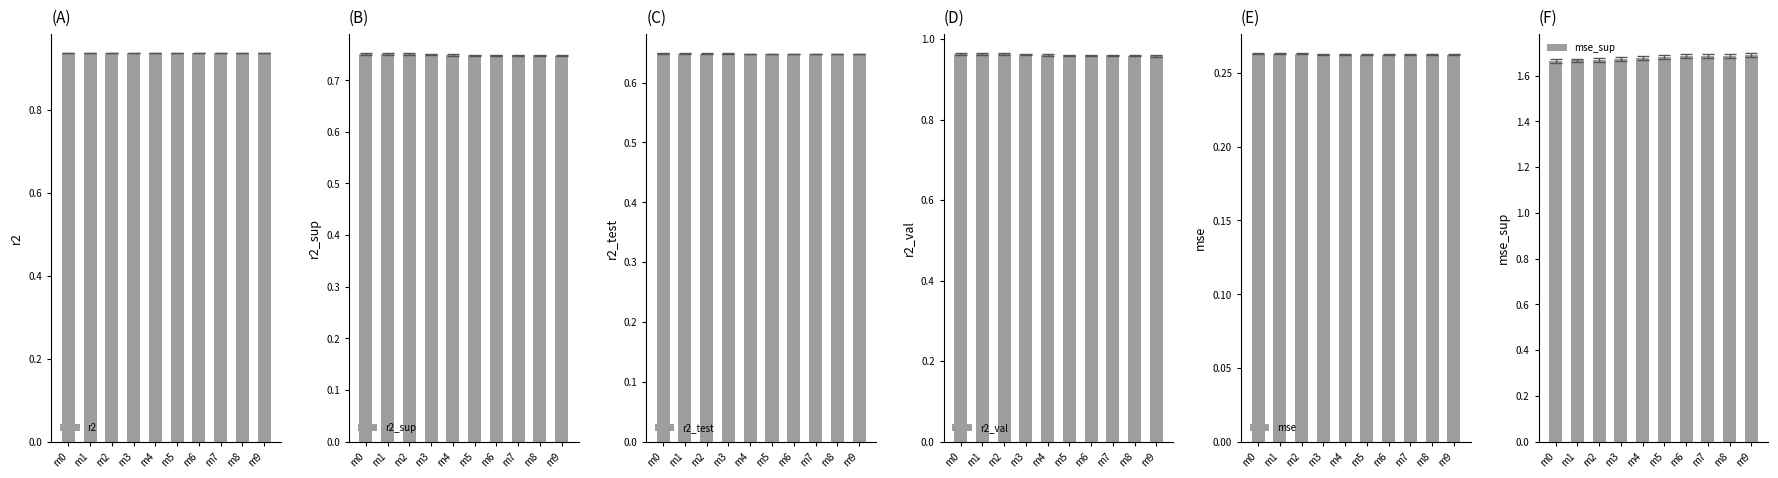

Which has a higher value, m6 or m2?

m6